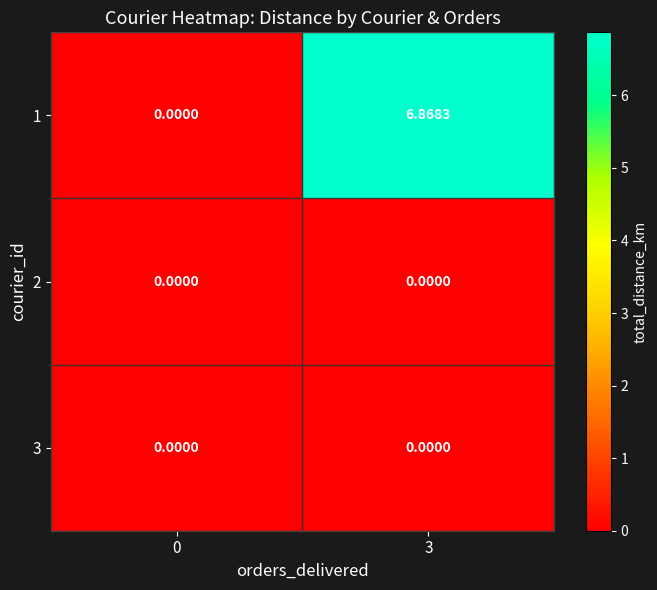

How many data points in 1 are less than 6?

1